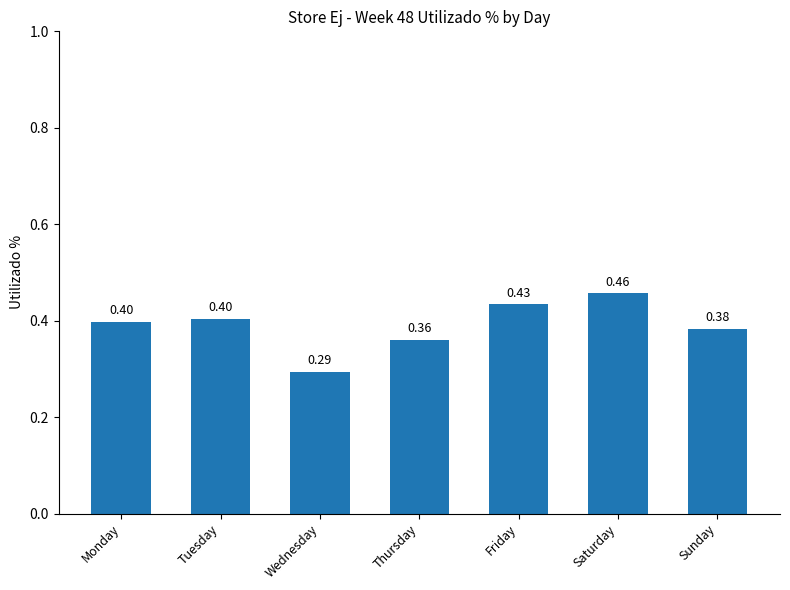

At which category does the chart reach its minimum across all series?

Wednesday